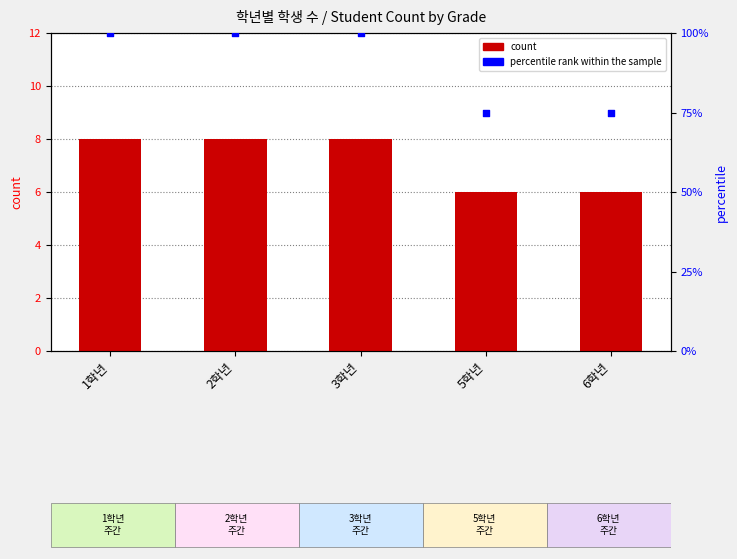

At which category is the sum across all series the highest?

1학년